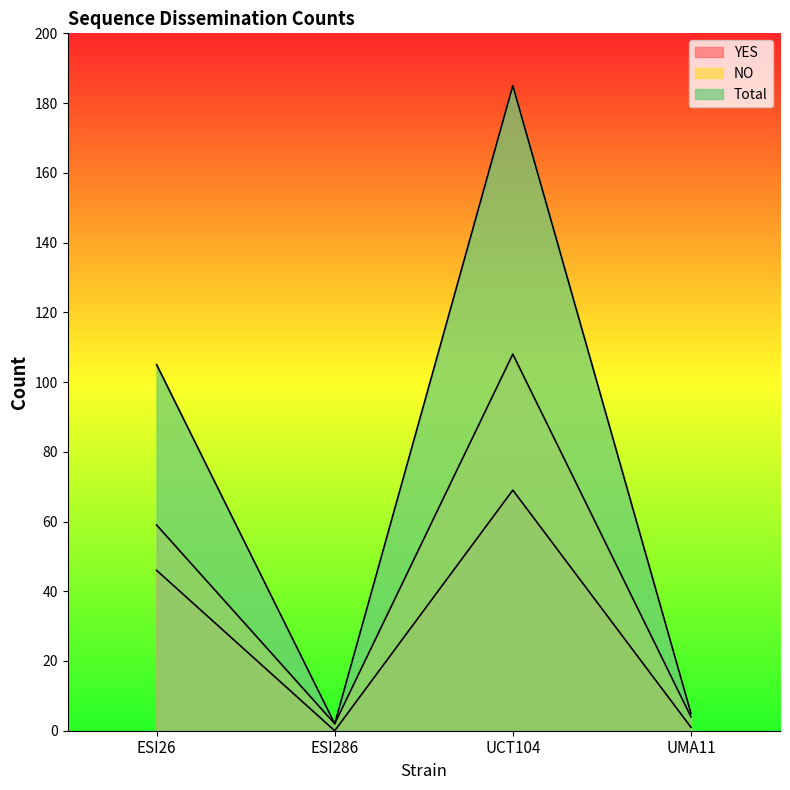

What is the difference between the Total values at UMA11 and ESI26?

100